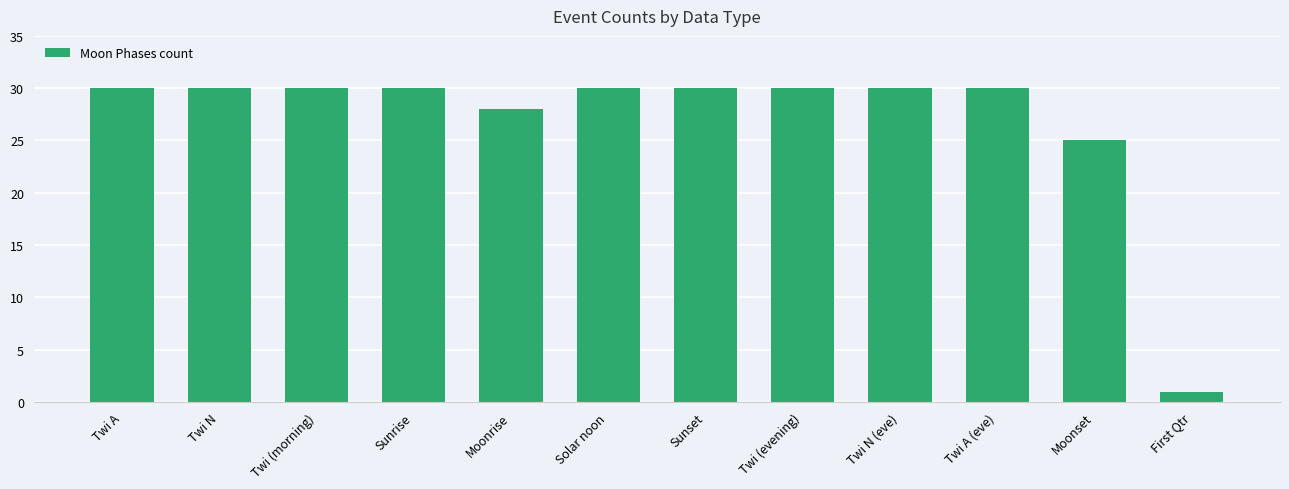

Reading left to right, what are all the values shown in this chart?

30	30	30	30	28	30	30	30	30	30	25	1